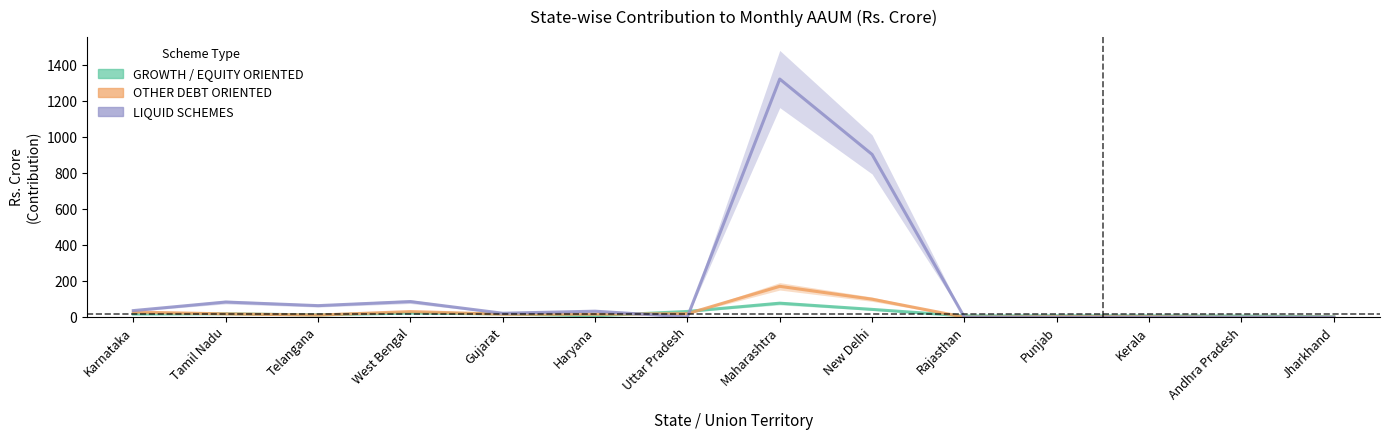

What is the difference between the GROWTH / EQUITY ORIENTED SCHEMES values at New Delhi and Telangana?

30.7